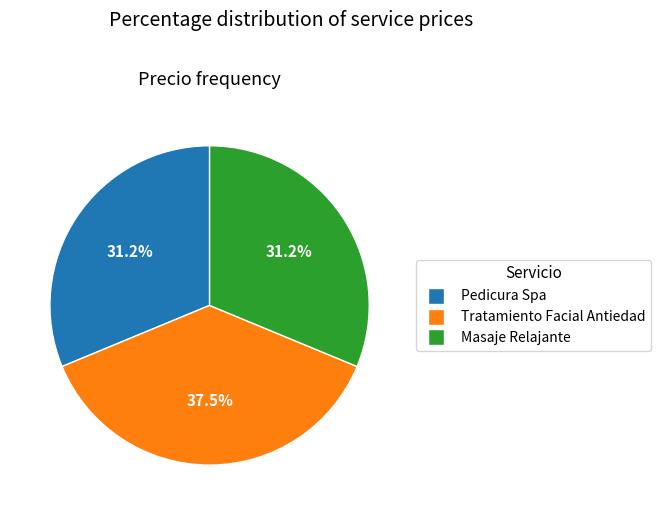

Does Masaje Relajante account for over 50% of the chart?

No